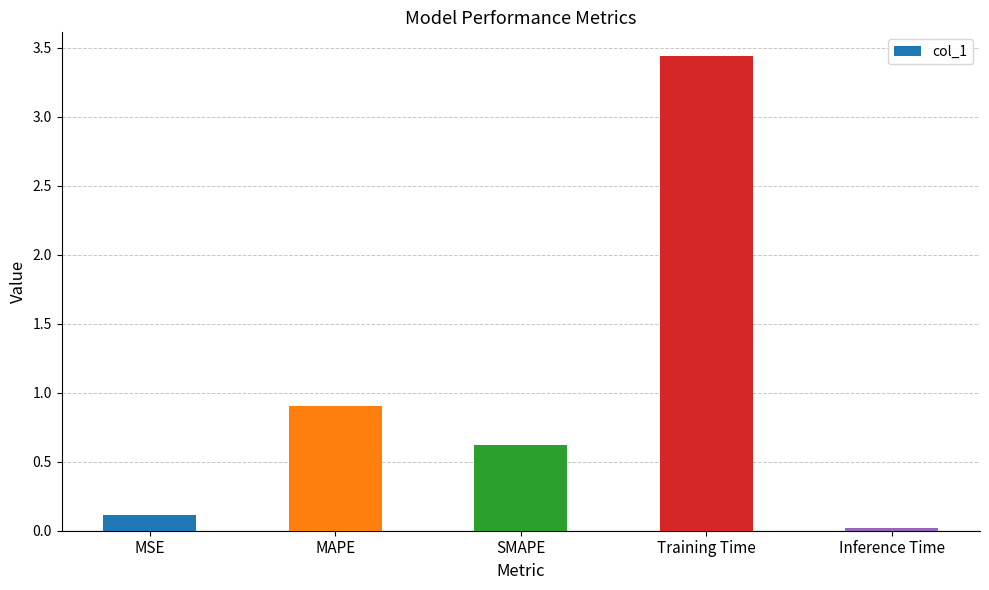

List the labels in order of value, smallest first.

Inference Time, MSE, SMAPE, MAPE, Training Time